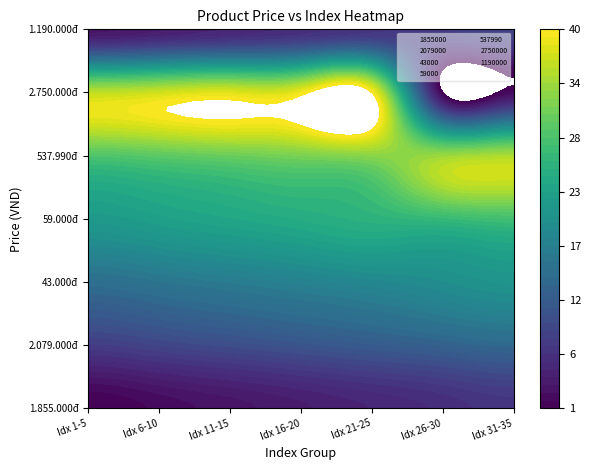

Rank the series by their maximum value, from highest to lowest.

2750000, 537990, 59000, 43000, 2079000, 1190000, 1855000